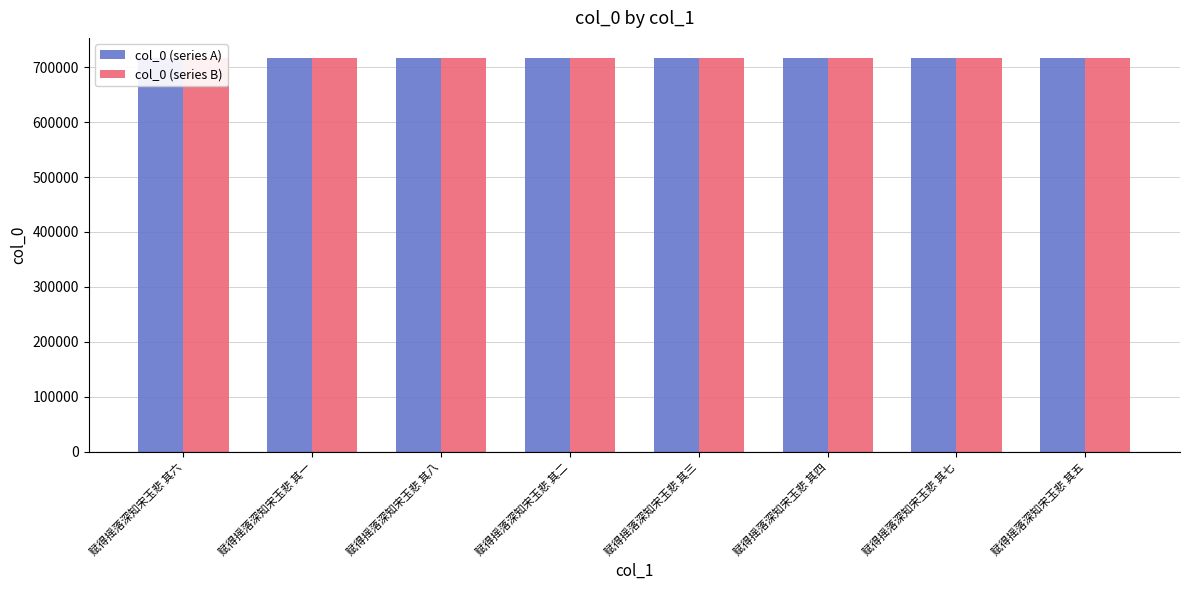

The col_0 (series A) series shows 1179806 at 赋得摇落深知宋玉悲 其二. True or false?

False